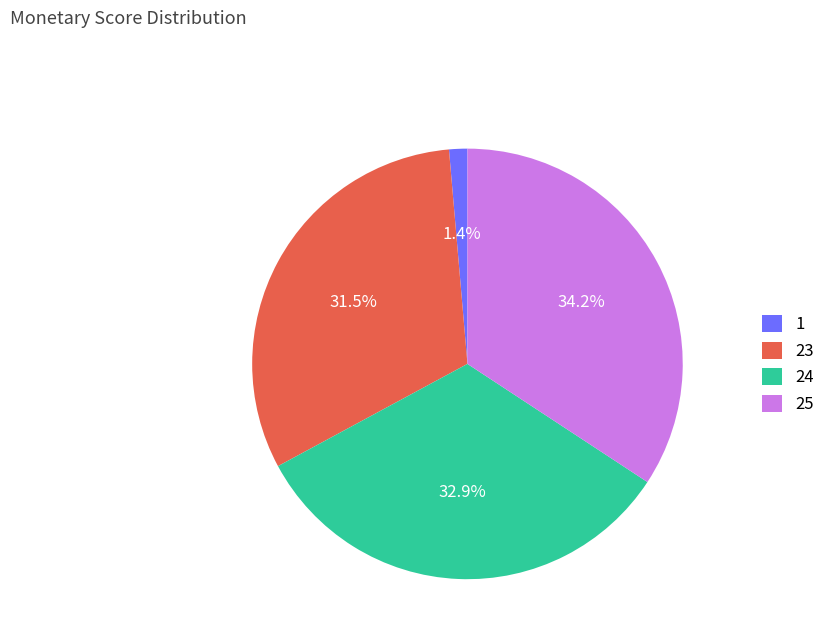

Rank the categories by value from highest to lowest.

25, 24, 23, 1